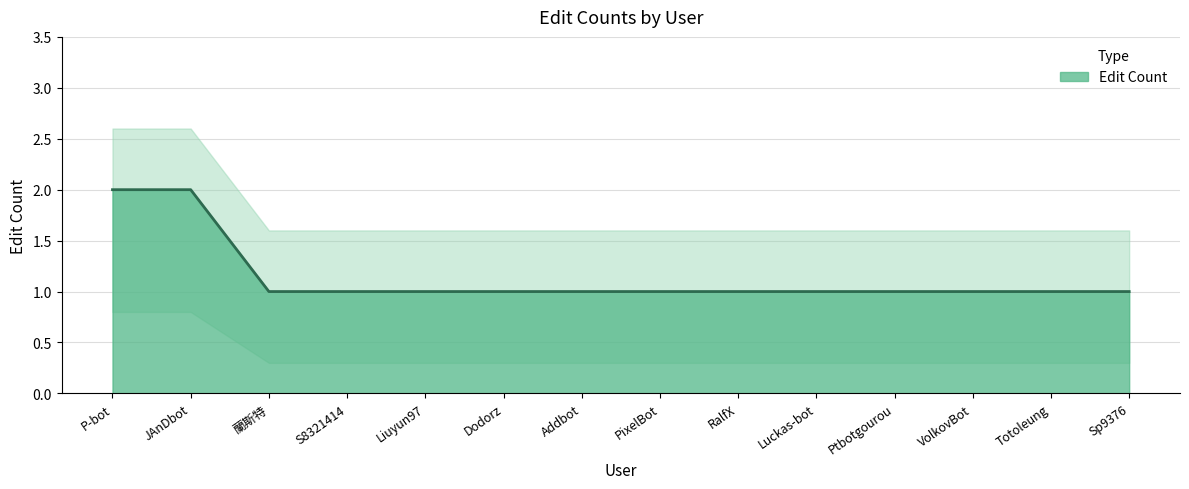

What is the smallest value displayed?

1